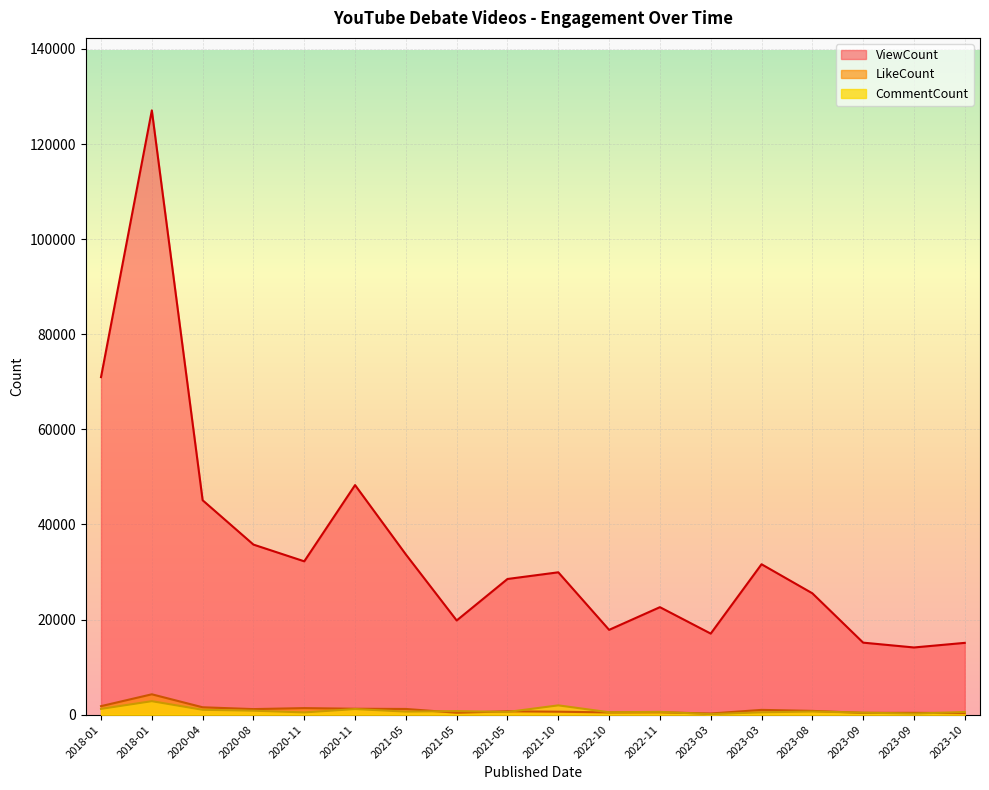

At which category does LikeCount reach its first local peak?

2018-01